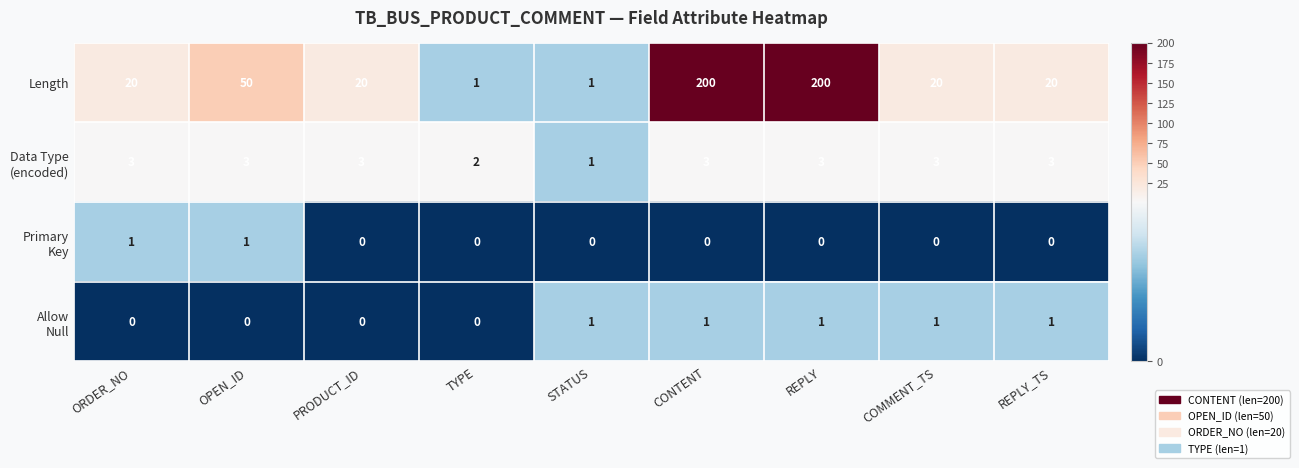

What is the difference between the highest and lowest values at REPLY_TS?

20